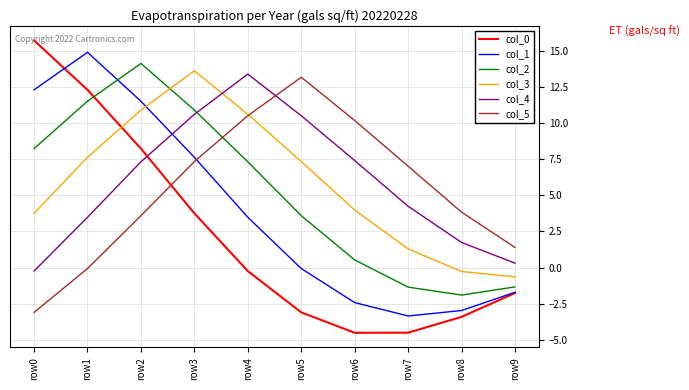

Which series has the widest spread of values?

col_0